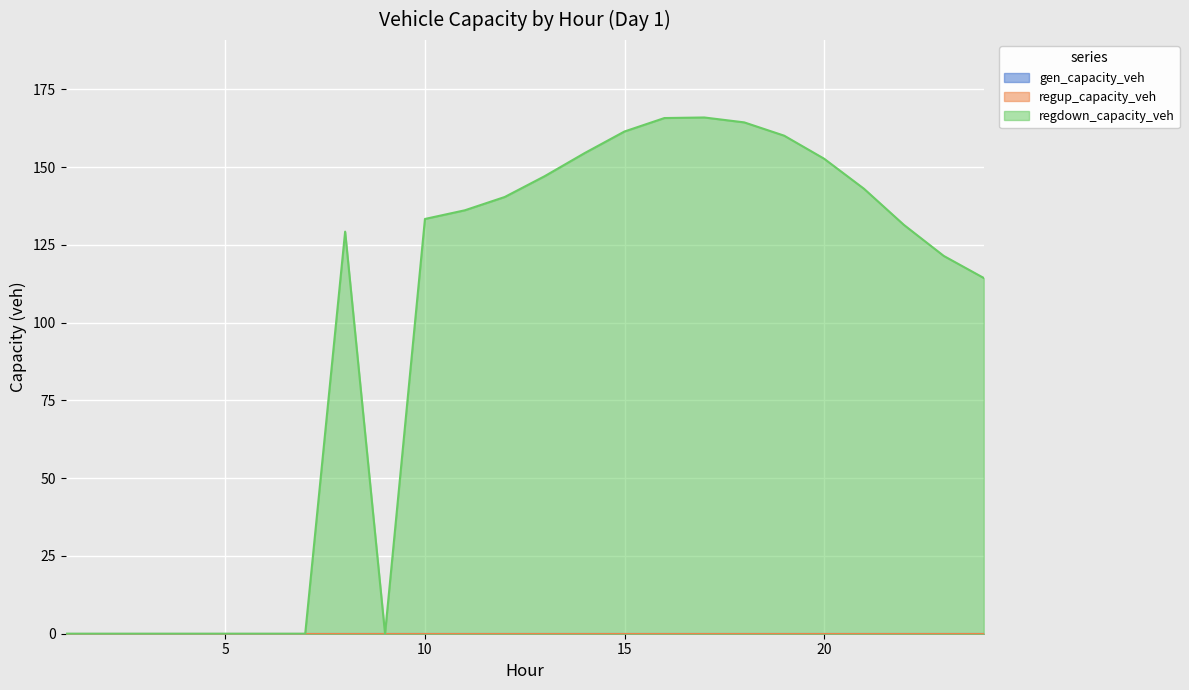

Is it true that gen_capacity_veh equals 0.0 at 8?

True